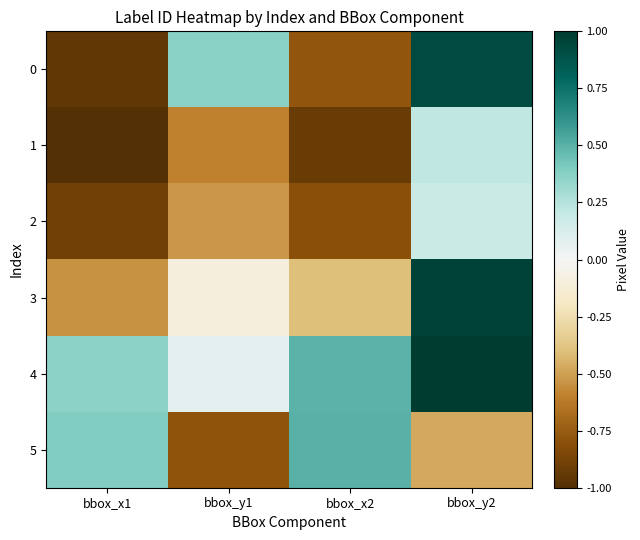

Reading left to right, extract all data points from this chart.

0: bbox_x1=-0.9	bbox_y1=0.4	bbox_x2=-0.8	bbox_y2=0.9
1: bbox_x1=-1.0	bbox_y1=-0.6	bbox_x2=-0.9	bbox_y2=0.2
2: bbox_x1=-0.9	bbox_y1=-0.5	bbox_x2=-0.8	bbox_y2=0.2
3: bbox_x1=-0.5	bbox_y1=-0.1	bbox_x2=-0.4	bbox_y2=1.0
4: bbox_x1=0.4	bbox_y1=0.1	bbox_x2=0.5	bbox_y2=1.0
5: bbox_x1=0.4	bbox_y1=-0.8	bbox_x2=0.5	bbox_y2=-0.5